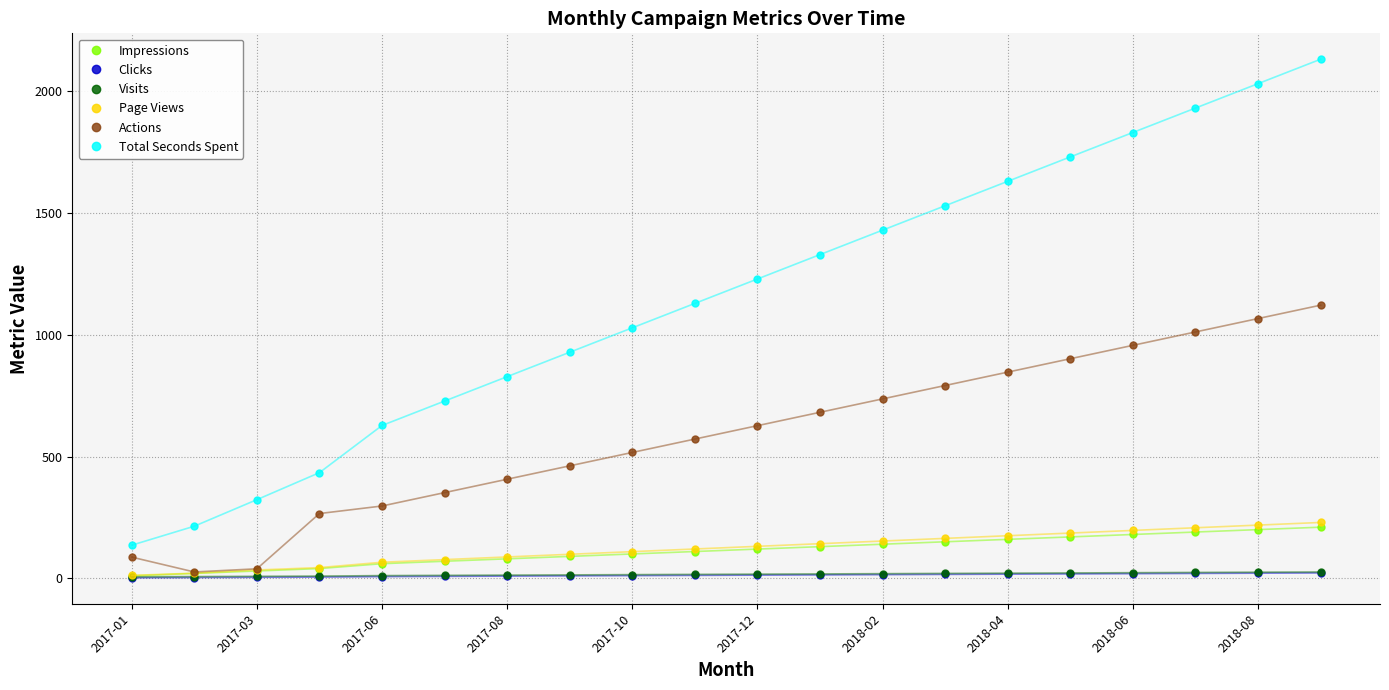

What is the difference between the maximum and minimum values in the Visits series?

20.0